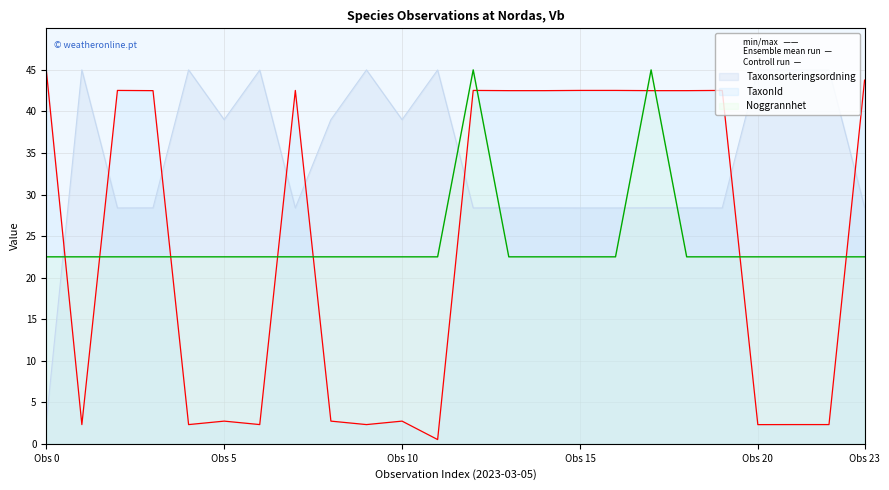

How many times do Noggrannhet and TaxonId cross each other?

10